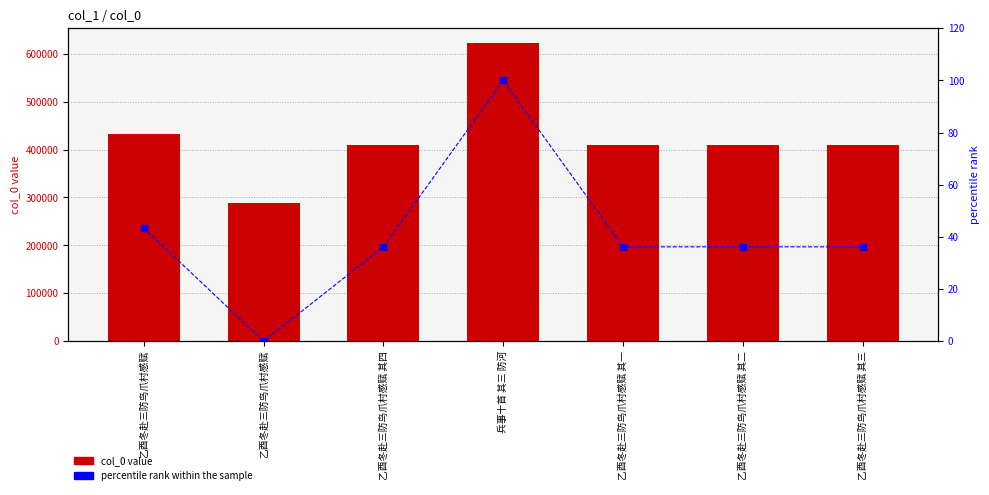

What is the difference between the percentile rank within the sample values at 乙酉冬赴三防鸟爪村感赋 其四 and 乙酉冬赴三防鸟爪村感赋?

36.2